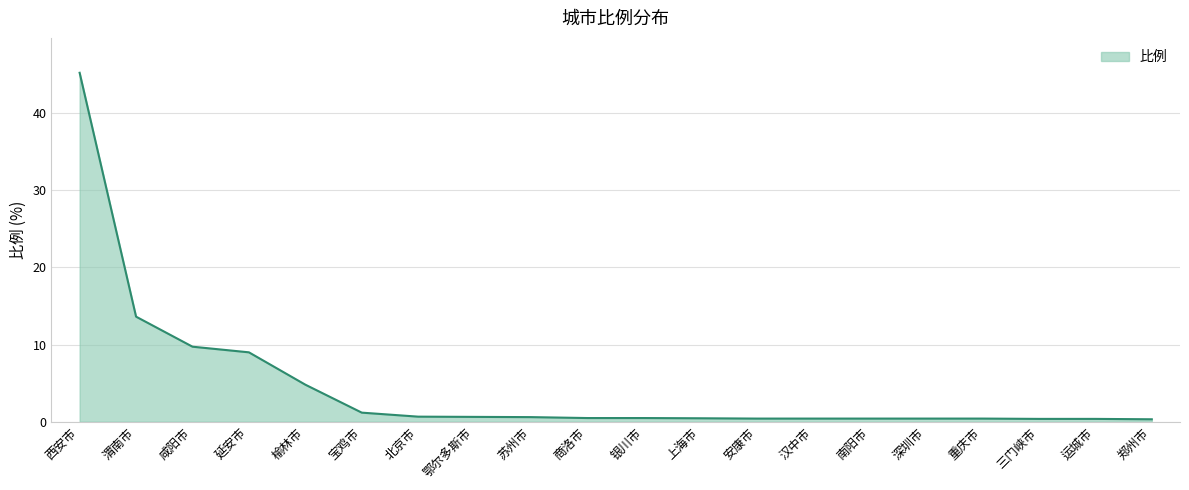

Which has a higher value, 延安市 or 三门峡市?

延安市